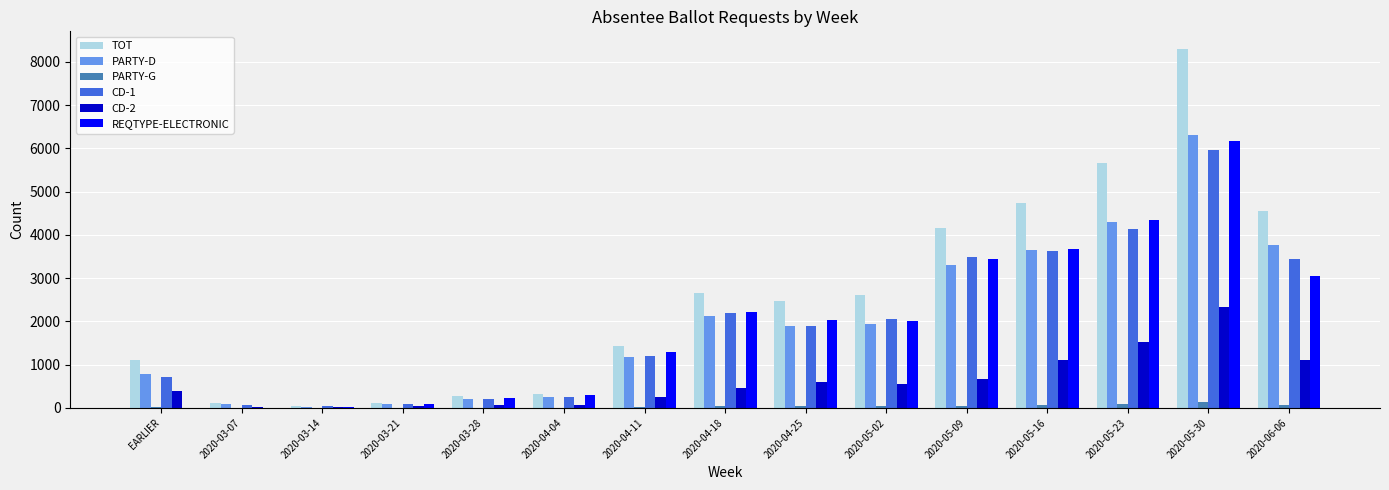

At which label does TOT reach its peak?

2020-05-30